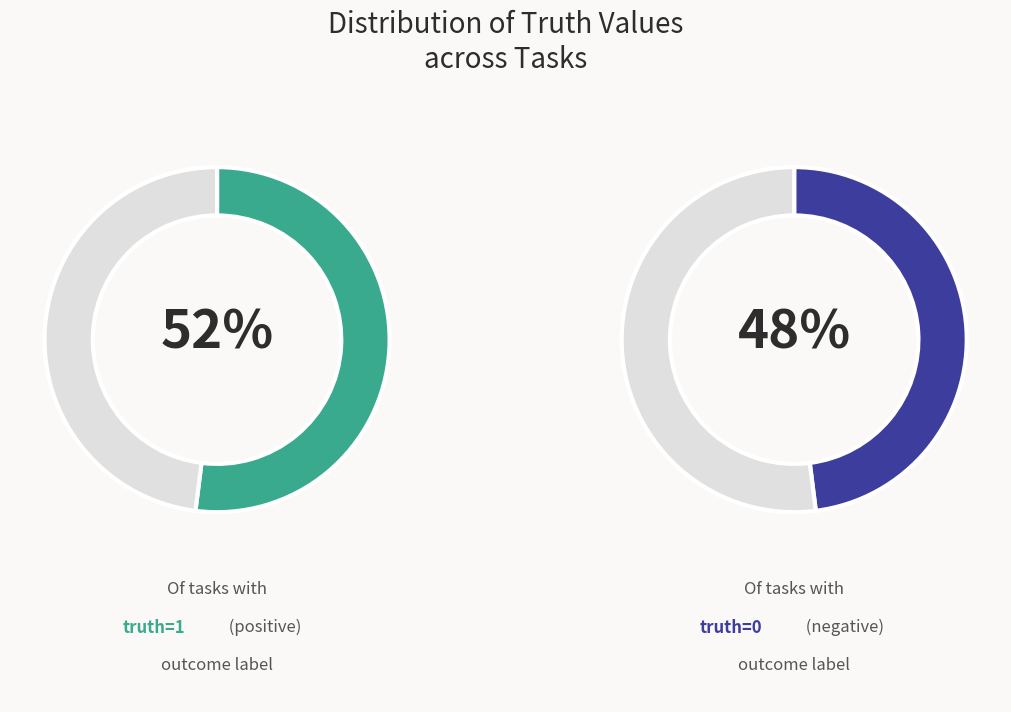

What is the smallest slice in the pie chart?

truth_0